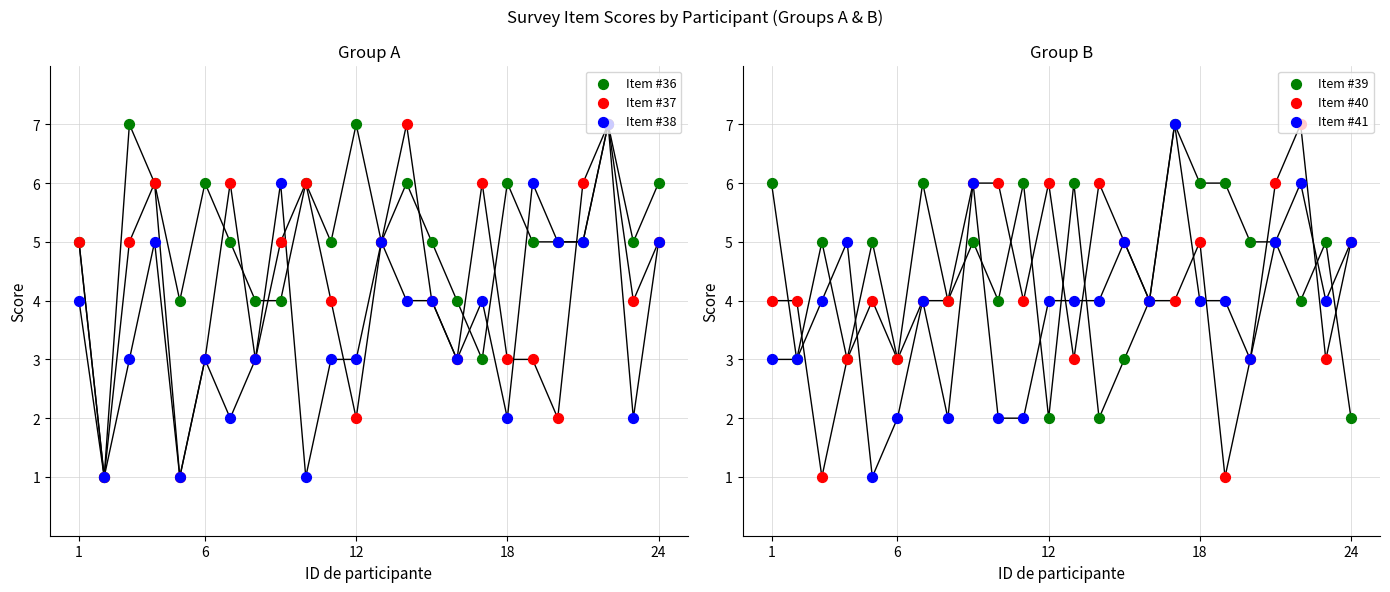

What are all the series names shown in the legend?

Item #36, Item #37, Item #38, Item #39, Item #40, Item #41